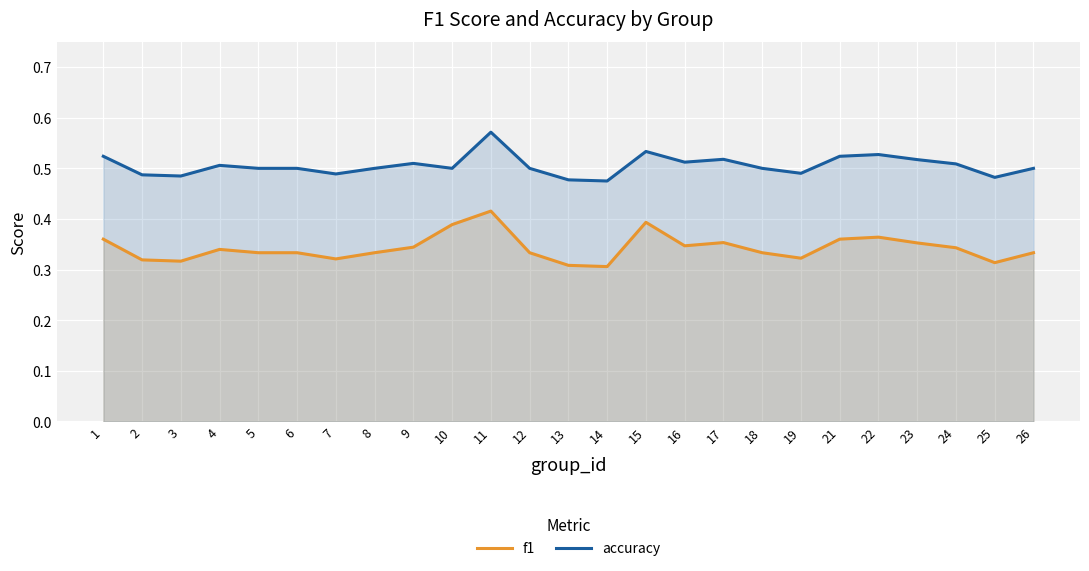

Reading right to left, what are all the values shown in this chart?

f1: 26=0.3	25=0.3	24=0.3	23=0.4	22=0.4	21=0.4	19=0.3	18=0.3	17=0.4	16=0.3	15=0.4	14=0.3	13=0.3	12=0.3	11=0.4	10=0.4	9=0.3	8=0.3	7=0.3	6=0.3	5=0.3	4=0.3	3=0.3	2=0.3	1=0.4
accuracy: 26=0.5	25=0.5	24=0.5	23=0.5	22=0.5	21=0.5	19=0.5	18=0.5	17=0.5	16=0.5	15=0.5	14=0.5	13=0.5	12=0.5	11=0.6	10=0.5	9=0.5	8=0.5	7=0.5	6=0.5	5=0.5	4=0.5	3=0.5	2=0.5	1=0.5